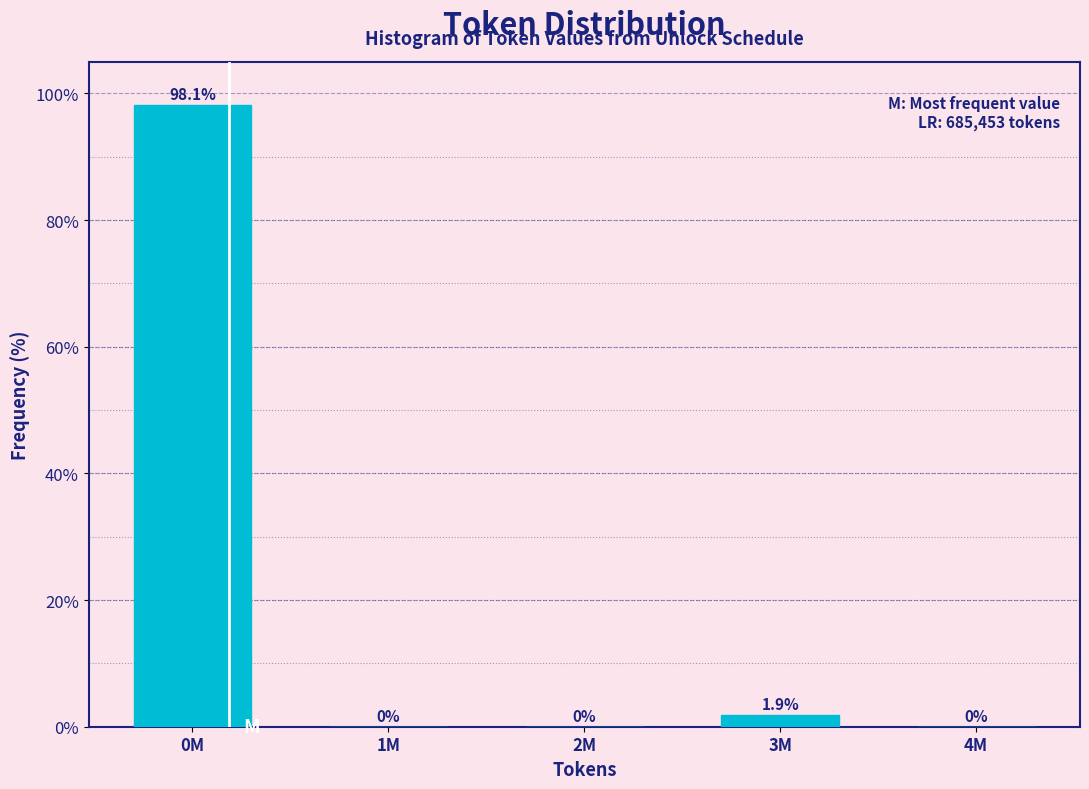

Reading left to right, transcribe all the data shown in this chart.

0M=98.1	1M=0.0	2M=0.0	3M=1.9	4M=0.0